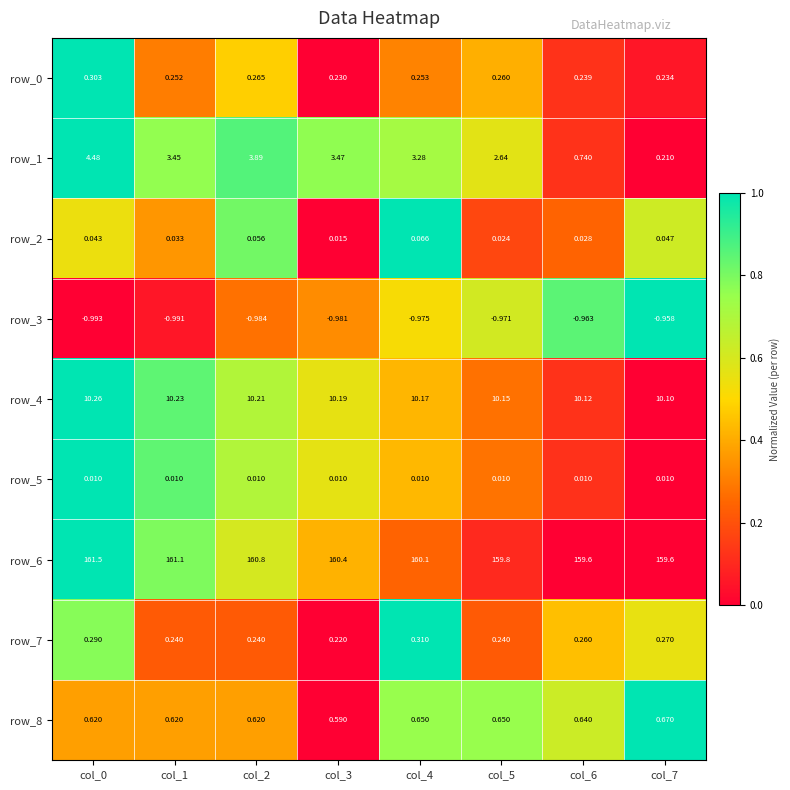

Is the value of row_4 at col_6 greater than the value of row_0 at col_6?

Yes